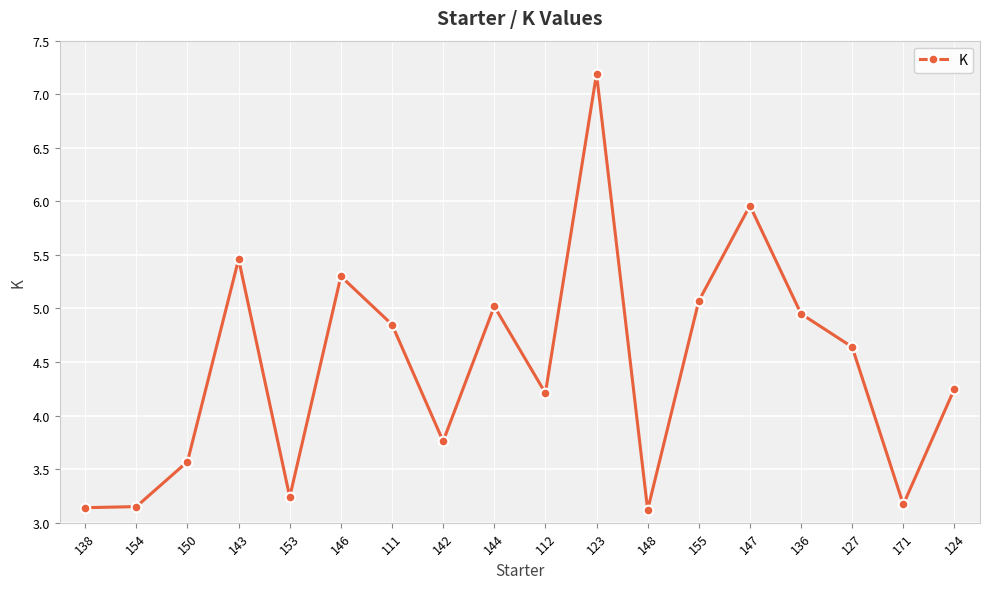

How many points are higher than both their immediate neighbors (excluding endpoints)?

5